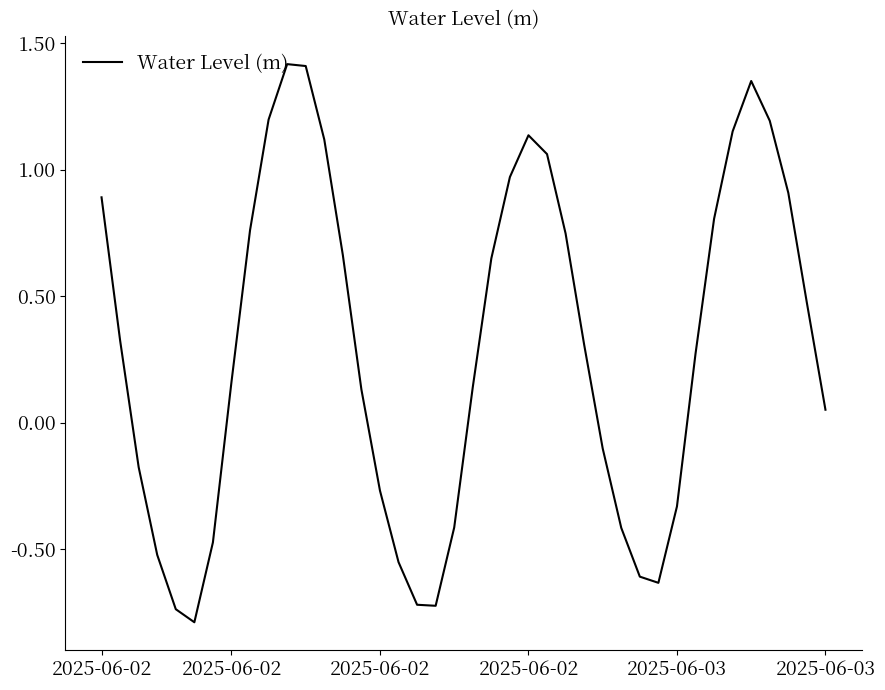

What is the minimum value shown in the chart?

-0.8